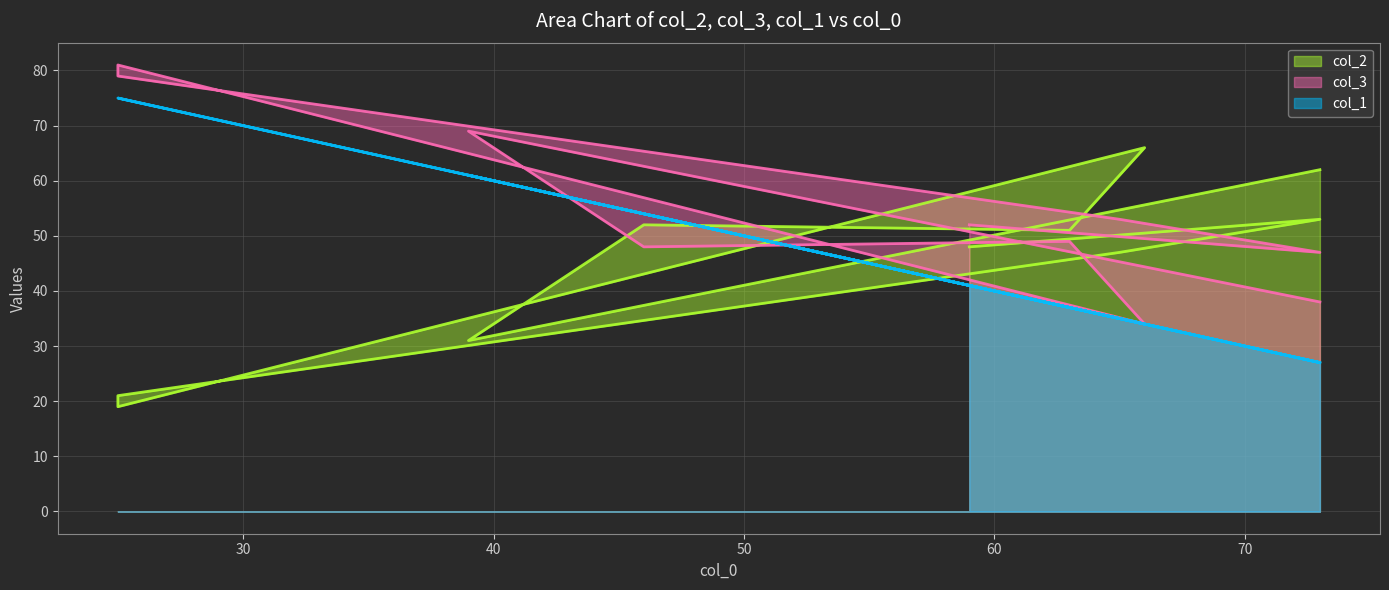

At which category does col_3 reach its first local valley?

46